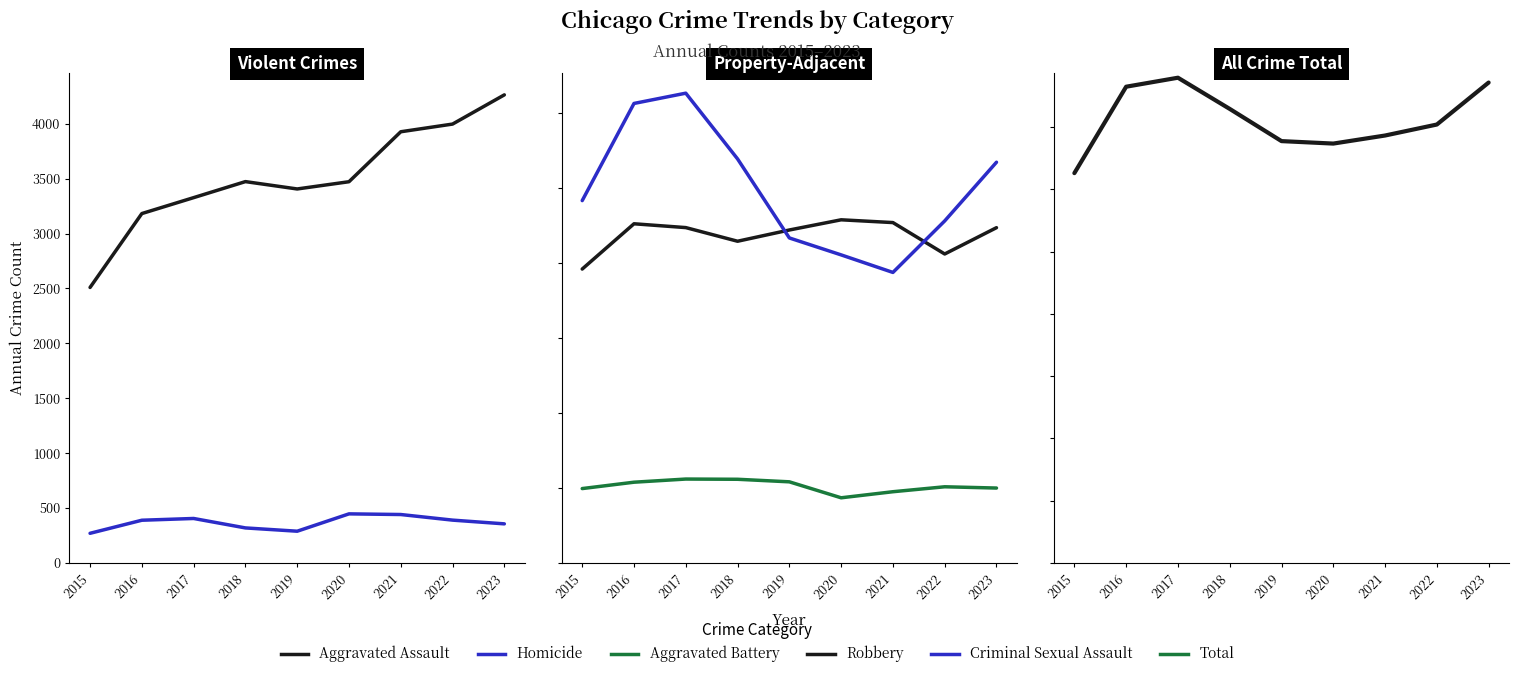

What is the sum of the Robbery values at 2016 and 2022?

10691